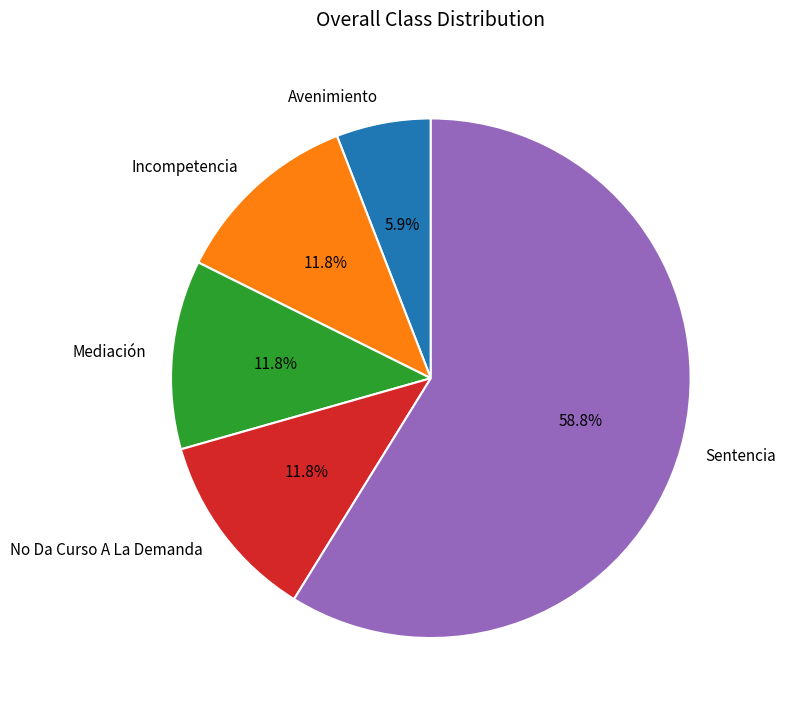

What percentage is NOT represented by Avenimiento?

94.1%